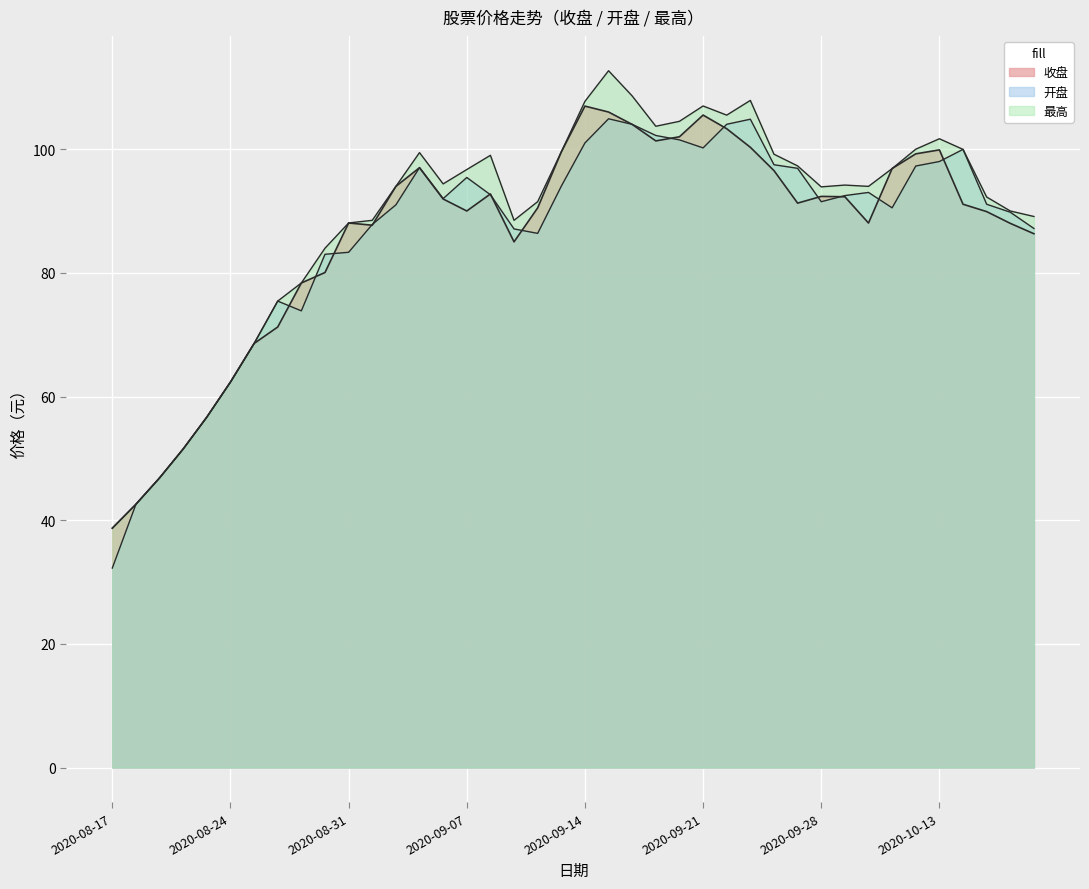

At how many categories does at least one series exceed 56?

36